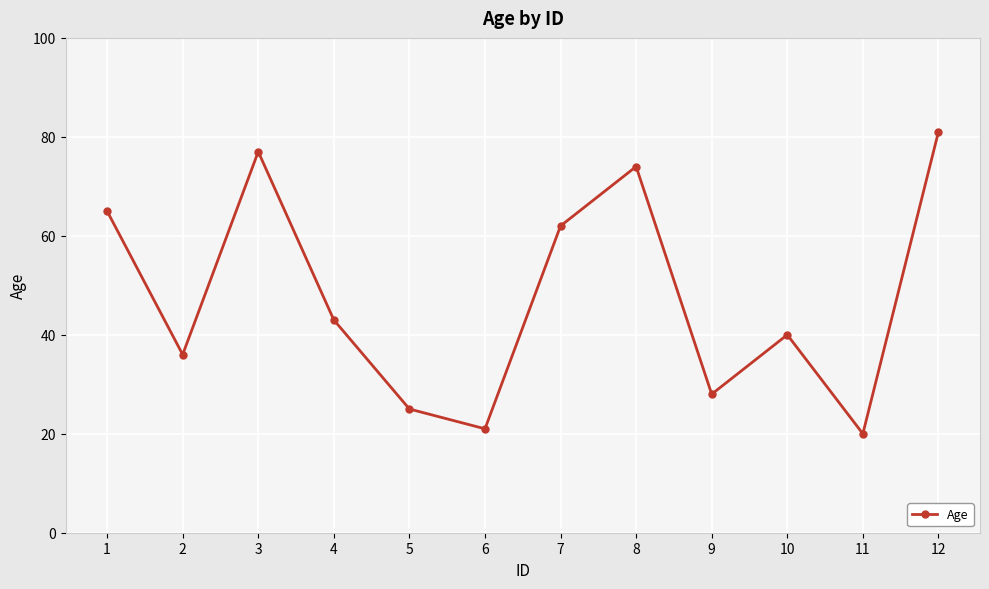

Count the number of categories in the chart.

12